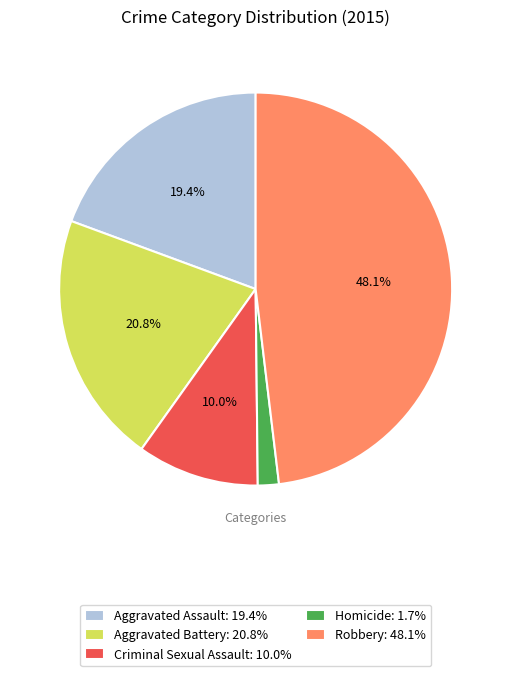

How many slices are in this pie chart?

5